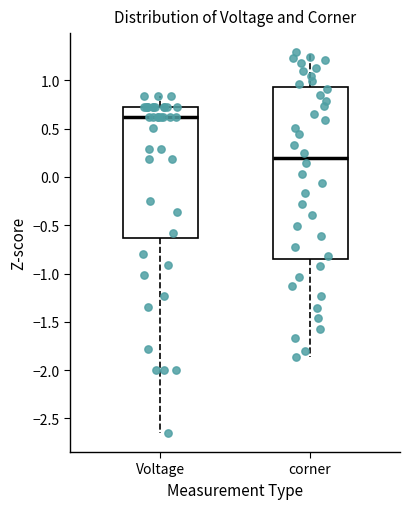

Comparing the boxes themselves (not the whiskers), which one is the tallest?

corner